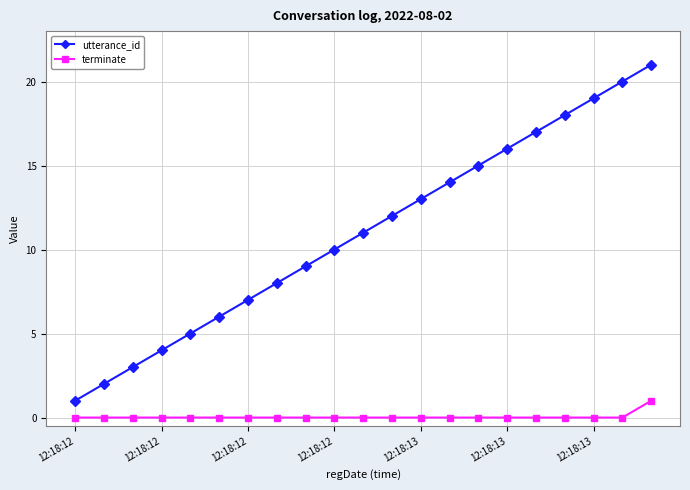

Reading right to left, list all the values displayed in this chart.

utterance_id: 21	20	19	18	17	16	15	14	13	12	11	10	9	8	7	6	5	4	3	2	1
terminate: 1	0	0	0	0	0	0	0	0	0	0	0	0	0	0	0	0	0	0	0	0